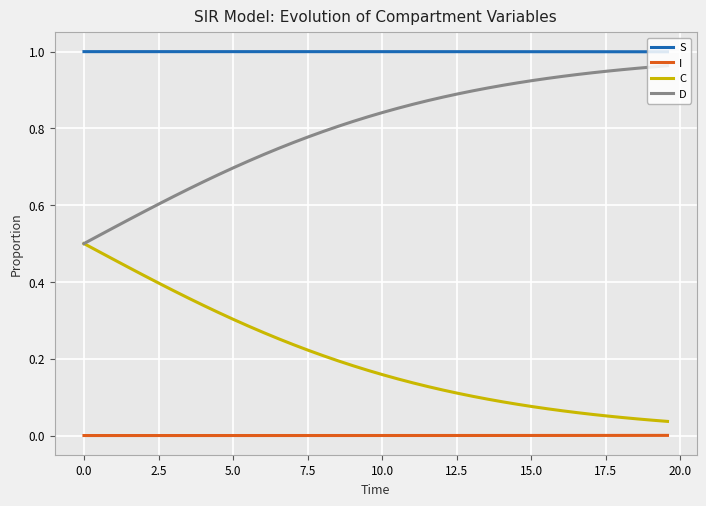

Is this an area chart (filled region under the line)?

No